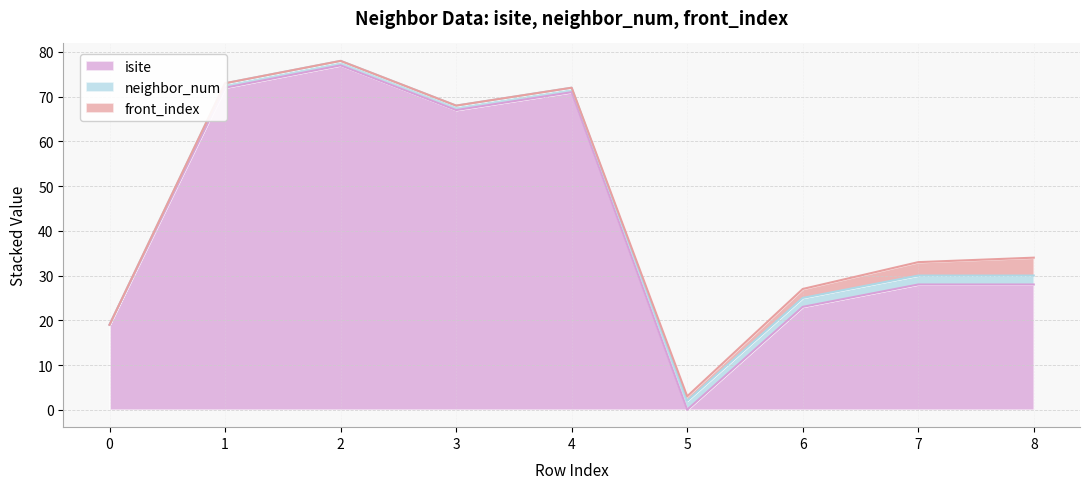

True or false: isite has more than 1 points higher than both neighbors.

True